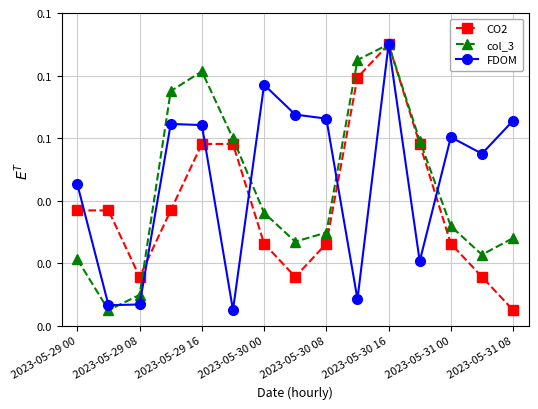

Which label corresponds to the largest value in the chart?

2023-05-30 16